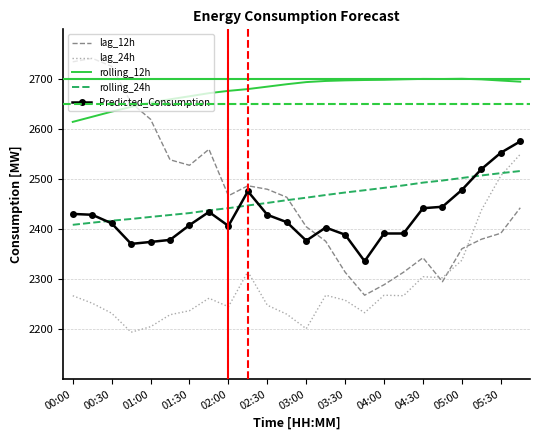

Which series has the largest total across all categories?

rolling_12h